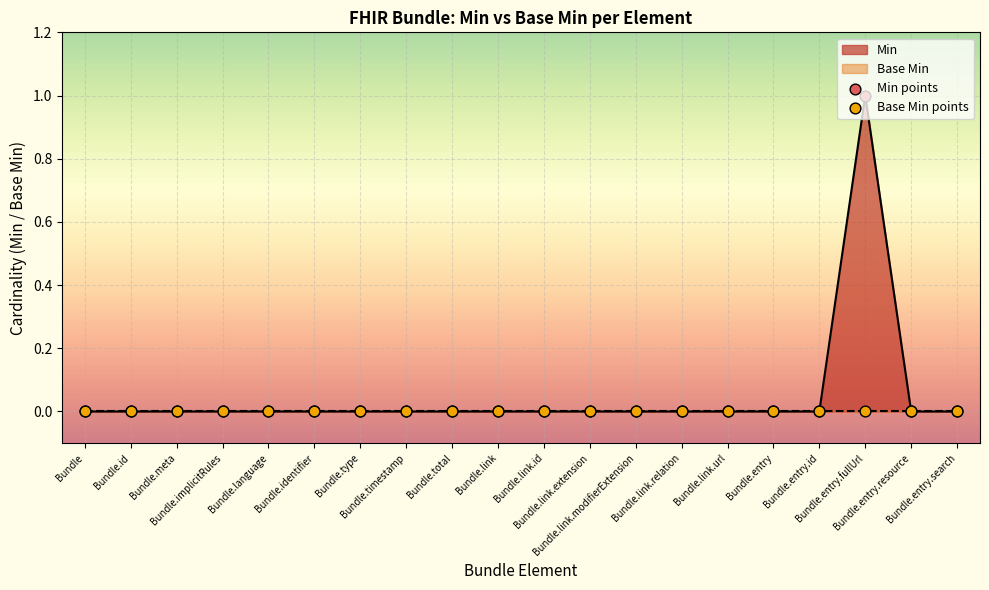

Which series reaches the minimum Y coordinate?

Min points